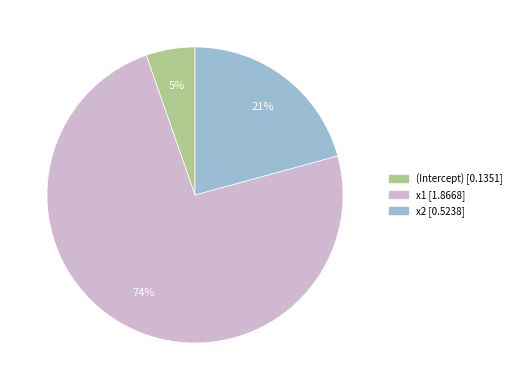

Which has a higher value, x1 or (Intercept)?

x1